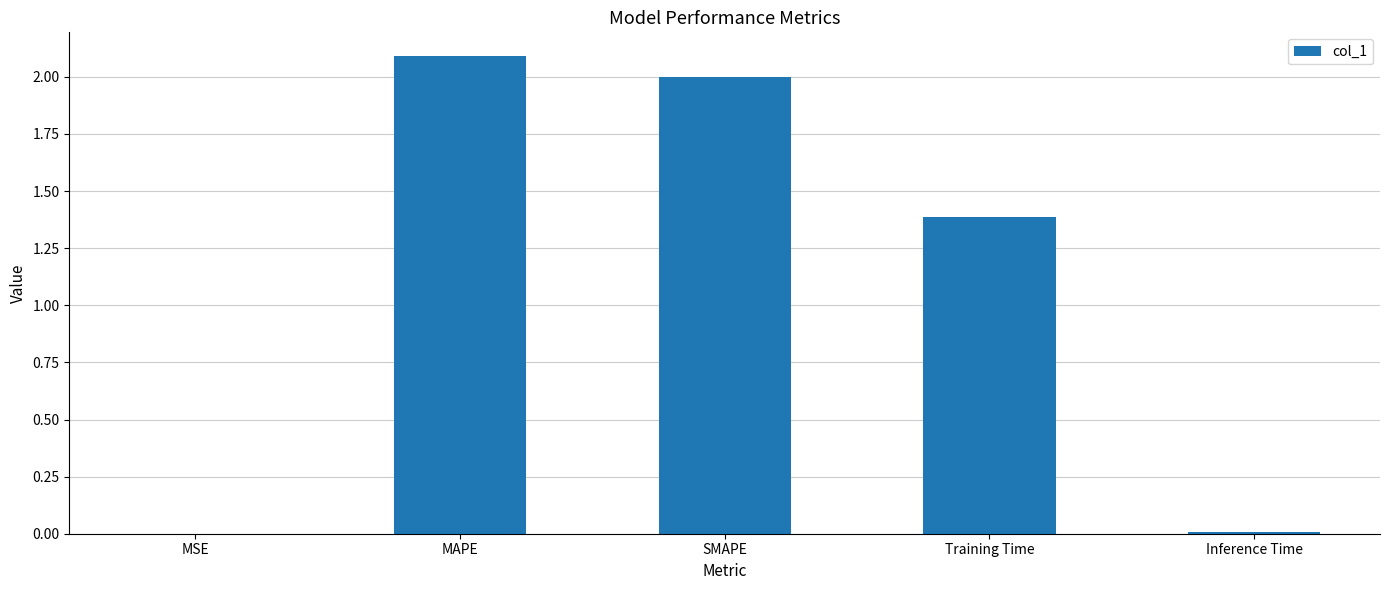

What is the maximum value shown in the chart?

2.1